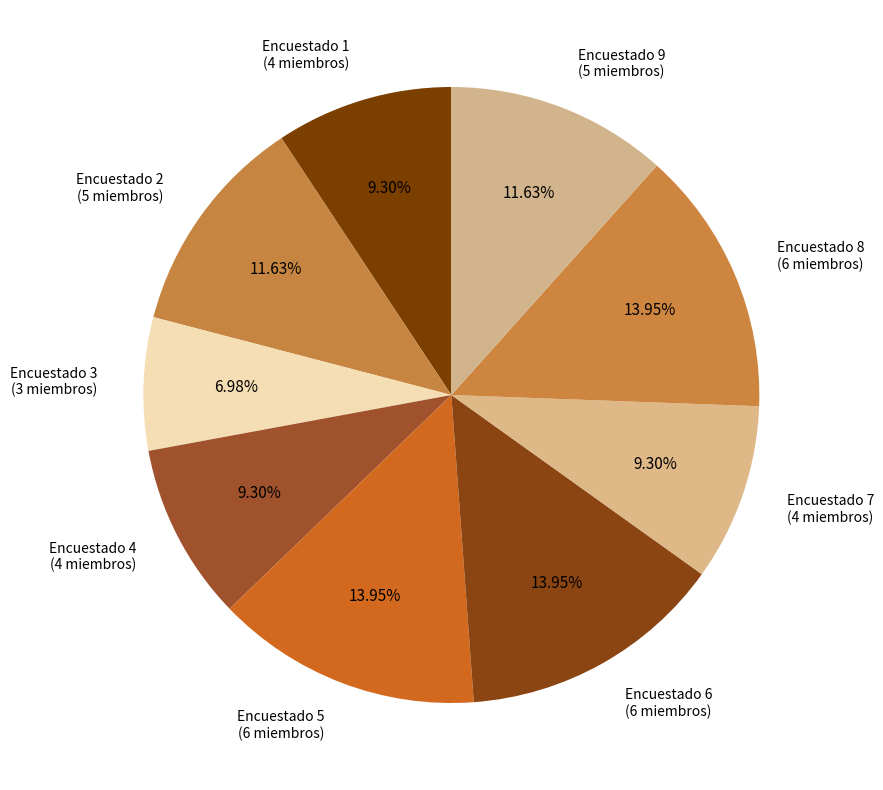

Between Encuestado 8 (6 miembros) and Encuestado 3 (3 miembros), which is larger?

Encuestado 8 (6 miembros)